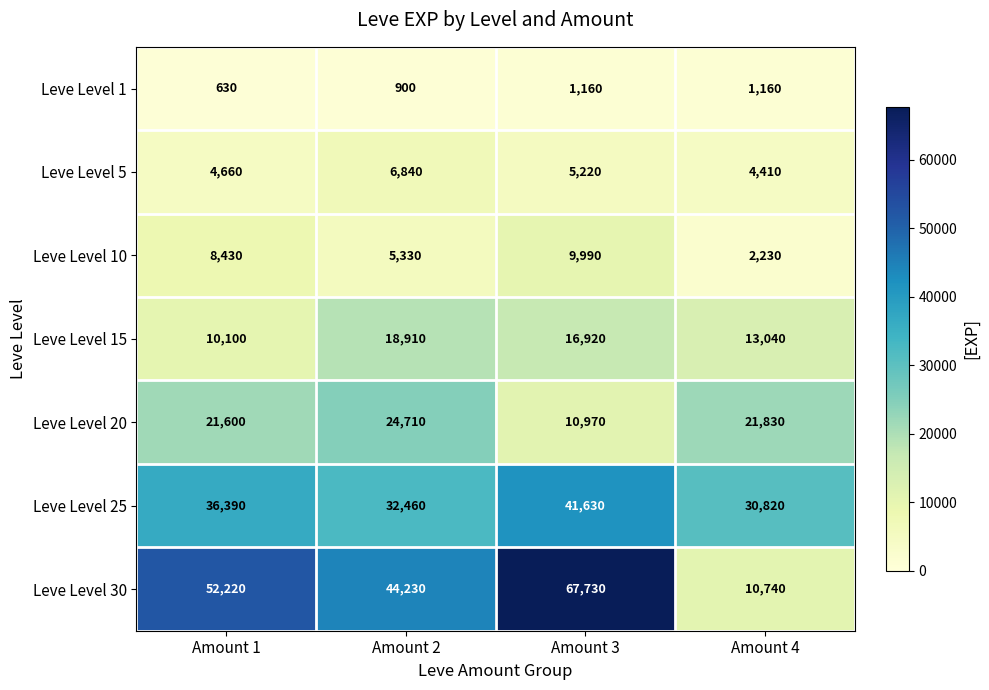

Rank the series by their maximum value, from lowest to highest.

Leve Level 1, Leve Level 5, Leve Level 10, Leve Level 15, Leve Level 20, Leve Level 25, Leve Level 30